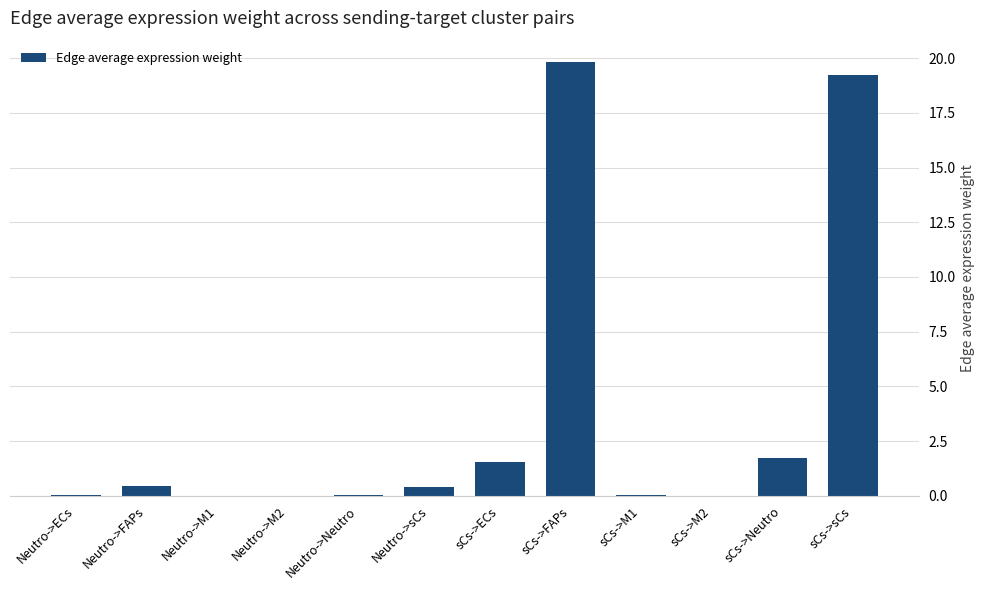

What is the difference between the values at Neutro->Neutro and Neutro->FAPs?

0.4